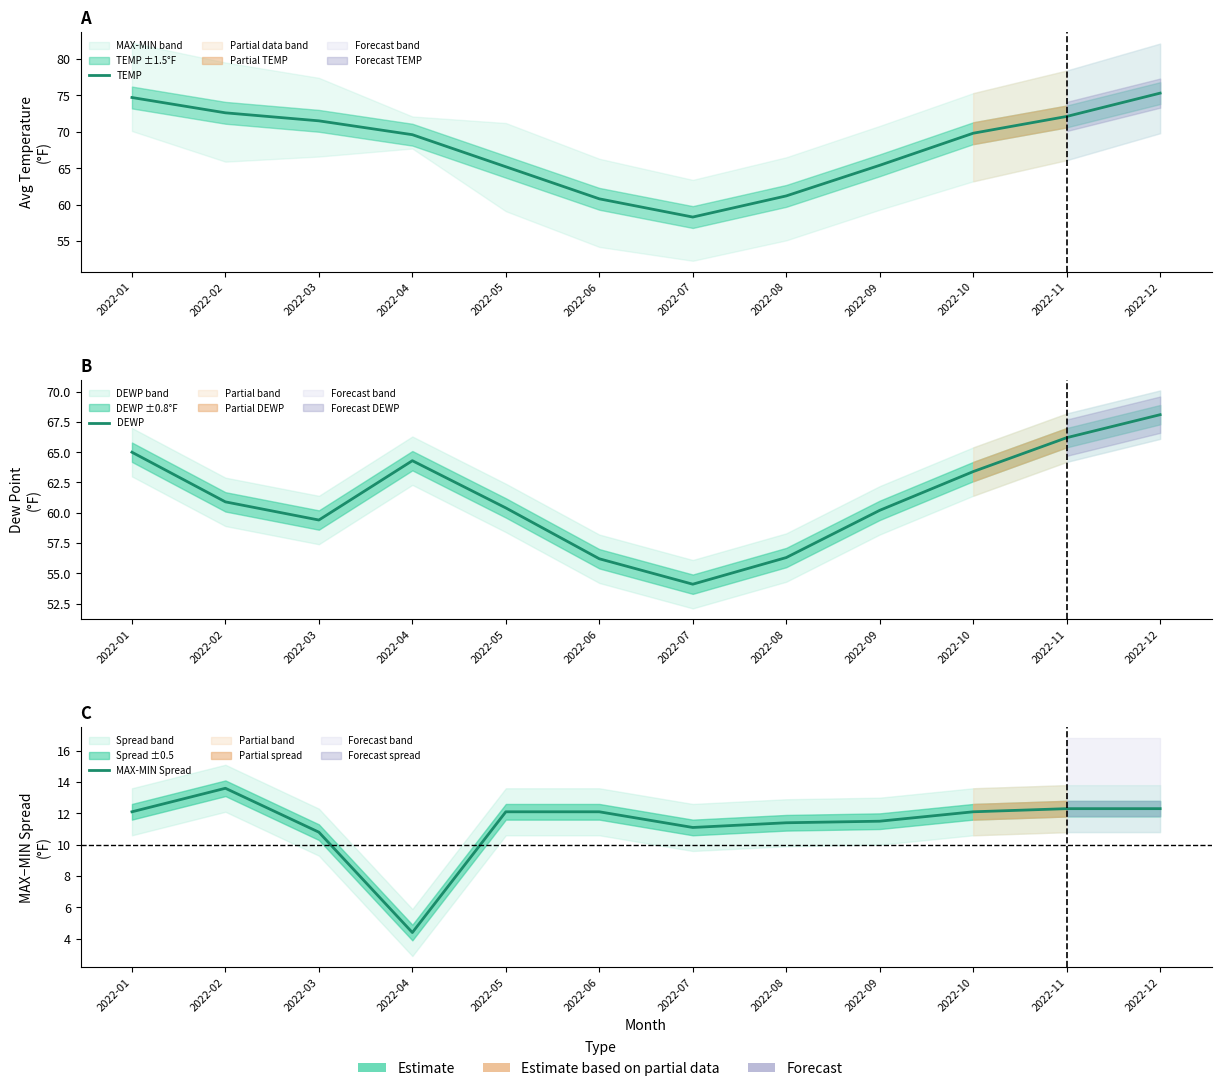

Rank the series at 2022-03 from lowest to highest value.

MAX-MIN Spread, DEWP, TEMP